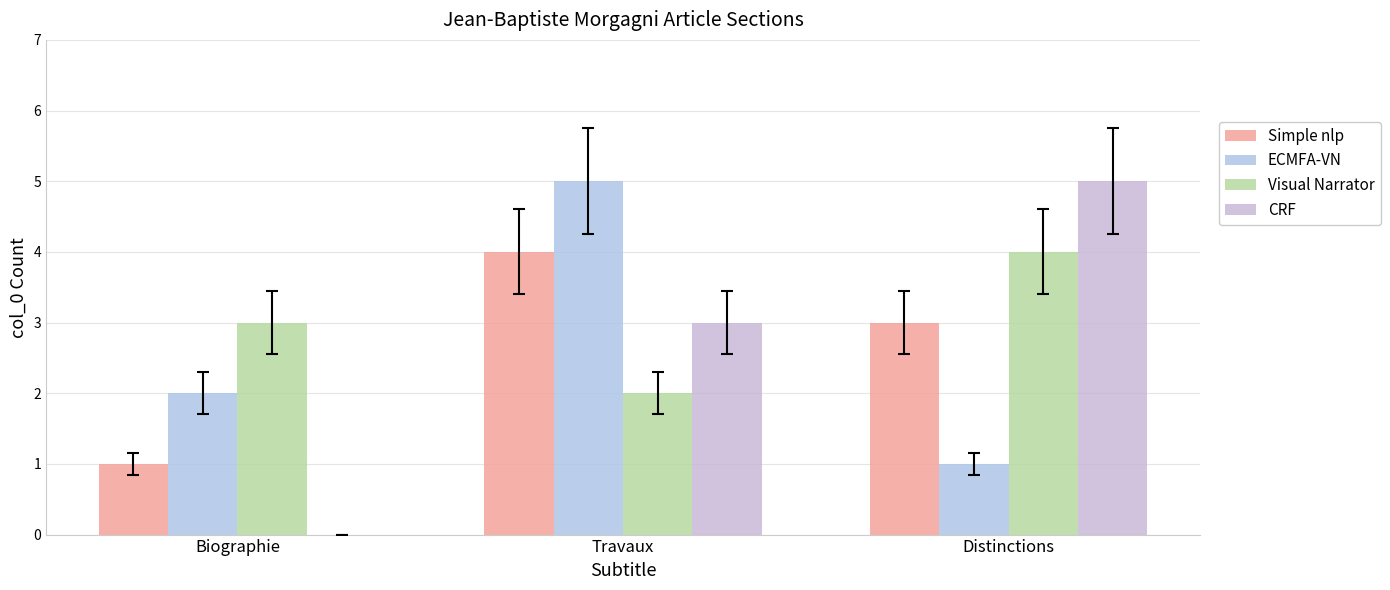

Rank the categories by ECMFA-VN value from lowest to highest.

Distinctions, Biographie, Travaux